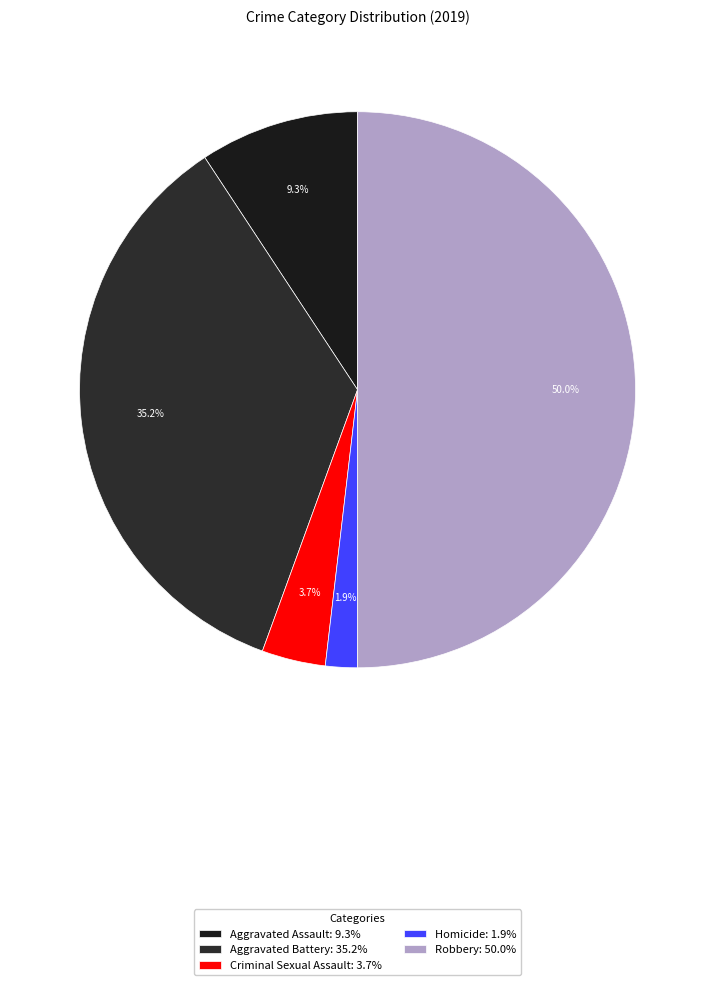

Between Criminal Sexual Assault and Aggravated Battery, which is larger?

Aggravated Battery